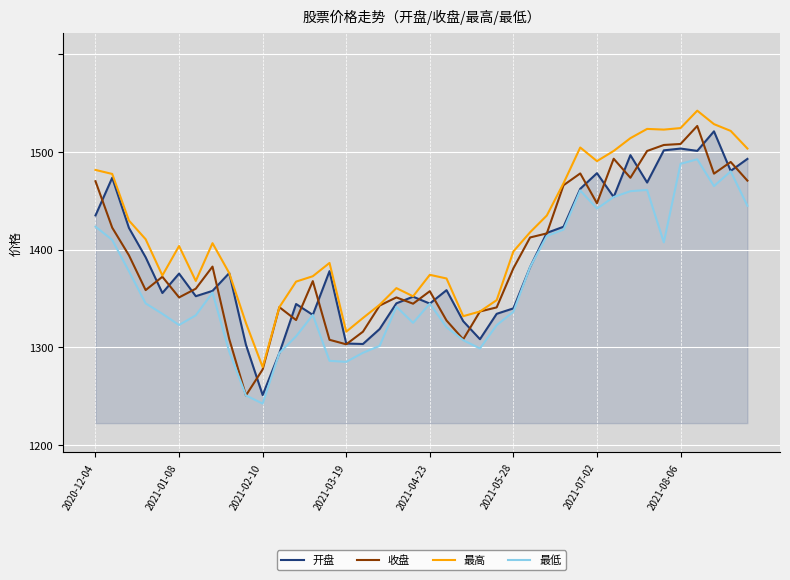

In 最高, how many points are higher than both neighbors (excluding endpoints)?

8